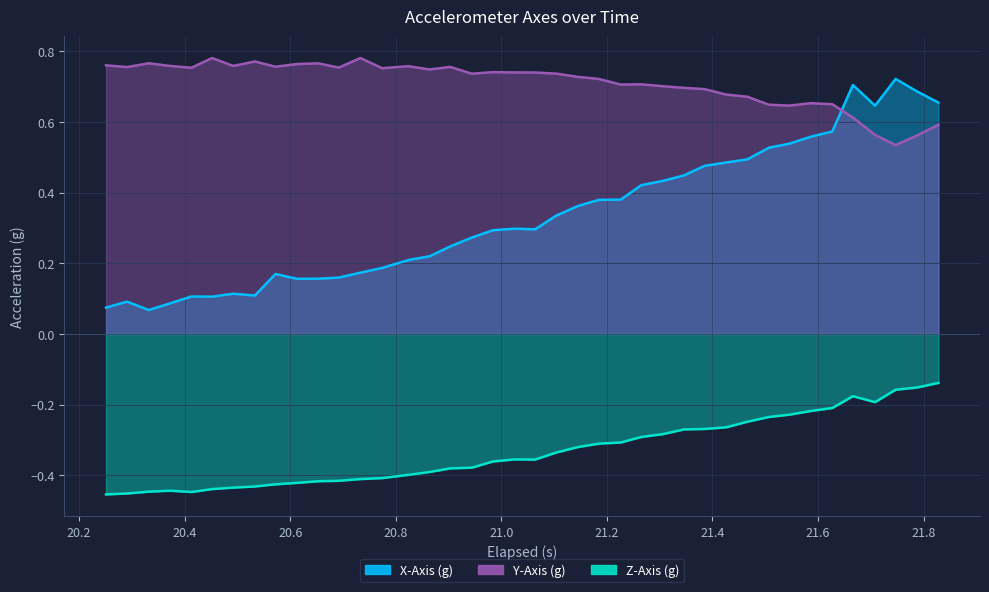

Reading left to right, list all the values displayed in this chart.

X-Axis (g): 0.1	0.1	0.1	0.1	0.1	0.1	0.1	0.1	0.2	0.2	0.2	0.2	0.2	0.2	0.2	0.2	0.2	0.3	0.3	0.3	0.3	0.3	0.4	0.4	0.4	0.4	0.4	0.4	0.5	0.5	0.5	0.5	0.5	0.6	0.6	0.7	0.6	0.7	0.7	0.7
Y-Axis (g): 0.8	0.8	0.8	0.8	0.8	0.8	0.8	0.8	0.8	0.8	0.8	0.8	0.8	0.8	0.8	0.7	0.8	0.7	0.7	0.7	0.7	0.7	0.7	0.7	0.7	0.7	0.7	0.7	0.7	0.7	0.7	0.6	0.6	0.7	0.7	0.6	0.6	0.5	0.6	0.6
Z-Axis (g): -0.5	-0.5	-0.4	-0.4	-0.4	-0.4	-0.4	-0.4	-0.4	-0.4	-0.4	-0.4	-0.4	-0.4	-0.4	-0.4	-0.4	-0.4	-0.4	-0.4	-0.4	-0.3	-0.3	-0.3	-0.3	-0.3	-0.3	-0.3	-0.3	-0.3	-0.2	-0.2	-0.2	-0.2	-0.2	-0.2	-0.2	-0.2	-0.2	-0.1